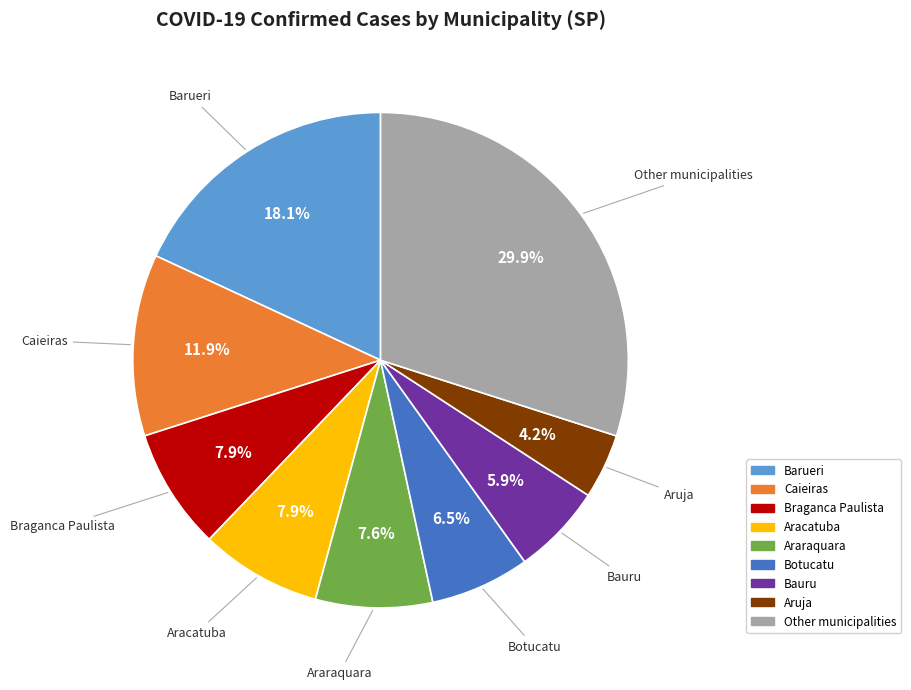

Is there any slice that represents more than half of the pie?

No